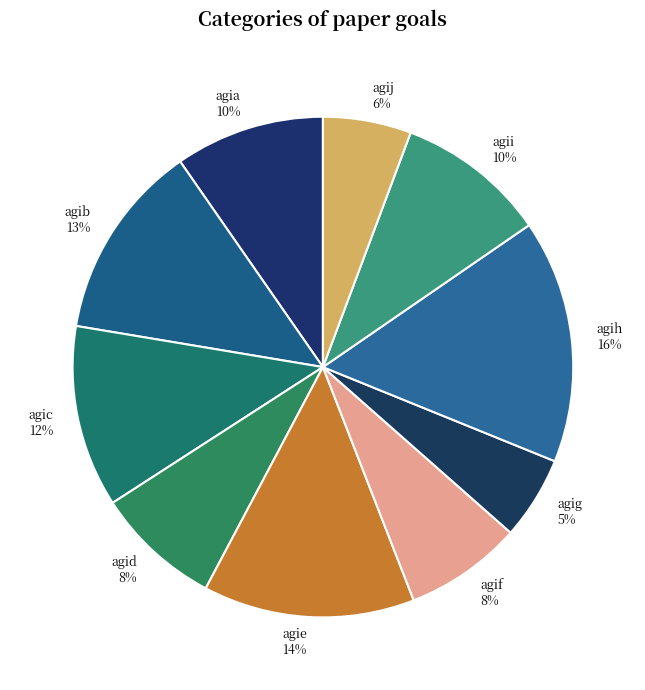

What is the largest slice in the pie chart?

agih